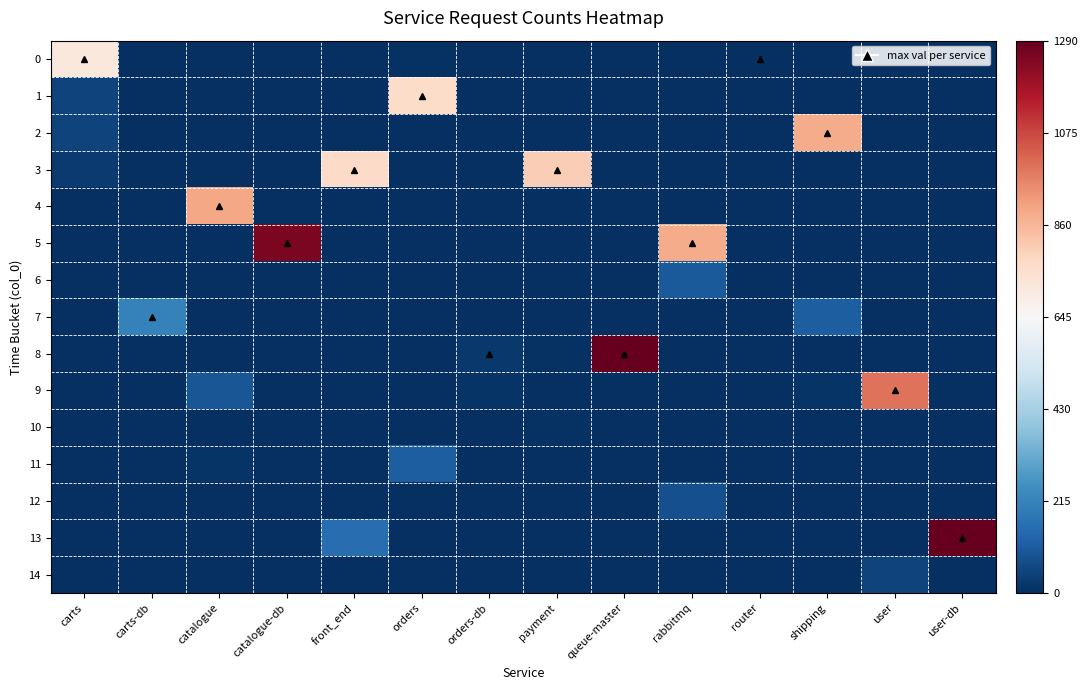

Reading right to left, what are all the values shown in this chart?

0: user-db=0	user=0	shipping=0	router=1	rabbitmq=0	queue-master=0	payment=0	orders-db=0	orders=6	front_end=0	catalogue-db=0	catalogue=0	carts-db=0	carts=715
1: user-db=0	user=0	shipping=0	router=0	rabbitmq=0	queue-master=0	payment=0	orders-db=0	orders=764	front_end=0	catalogue-db=0	catalogue=0	carts-db=0	carts=50
2: user-db=0	user=0	shipping=882	router=0	rabbitmq=0	queue-master=0	payment=0	orders-db=0	orders=0	front_end=0	catalogue-db=0	catalogue=0	carts-db=0	carts=47
3: user-db=0	user=0	shipping=0	router=0	rabbitmq=0	queue-master=0	payment=804	orders-db=0	orders=0	front_end=770	catalogue-db=0	catalogue=0	carts-db=0	carts=28
4: user-db=0	user=0	shipping=0	router=0	rabbitmq=0	queue-master=0	payment=0	orders-db=0	orders=0	front_end=0	catalogue-db=0	catalogue=894	carts-db=0	carts=0
5: user-db=0	user=0	shipping=0	router=0	rabbitmq=886	queue-master=0	payment=0	orders-db=0	orders=0	front_end=0	catalogue-db=1250	catalogue=0	carts-db=0	carts=0
6: user-db=0	user=0	shipping=0	router=0	rabbitmq=105	queue-master=0	payment=0	orders-db=1	orders=0	front_end=0	catalogue-db=0	catalogue=0	carts-db=0	carts=0
7: user-db=0	user=0	shipping=113	router=0	rabbitmq=0	queue-master=0	payment=0	orders-db=0	orders=0	front_end=0	catalogue-db=0	catalogue=0	carts-db=210	carts=0
8: user-db=0	user=0	shipping=0	router=0	rabbitmq=0	queue-master=1499	payment=8	orders-db=23	orders=0	front_end=0	catalogue-db=0	catalogue=0	carts-db=0	carts=0
9: user-db=0	user=995	shipping=14	router=0	rabbitmq=0	queue-master=0	payment=0	orders-db=11	orders=0	front_end=0	catalogue-db=0	catalogue=94	carts-db=0	carts=0
10: user-db=0	user=0	shipping=0	router=0	rabbitmq=0	queue-master=0	payment=9	orders-db=0	orders=0	front_end=0	catalogue-db=0	catalogue=0	carts-db=0	carts=0
11: user-db=0	user=0	shipping=0	router=0	rabbitmq=0	queue-master=0	payment=0	orders-db=0	orders=114	front_end=0	catalogue-db=0	catalogue=12	carts-db=0	carts=0
12: user-db=0	user=0	shipping=0	router=0	rabbitmq=76	queue-master=0	payment=0	orders-db=0	orders=0	front_end=0	catalogue-db=0	catalogue=0	carts-db=0	carts=0
13: user-db=1330	user=0	shipping=0	router=0	rabbitmq=0	queue-master=0	payment=0	orders-db=0	orders=0	front_end=156	catalogue-db=0	catalogue=0	carts-db=0	carts=0
14: user-db=0	user=49	shipping=0	router=0	rabbitmq=0	queue-master=0	payment=0	orders-db=0	orders=0	front_end=0	catalogue-db=0	catalogue=0	carts-db=0	carts=0